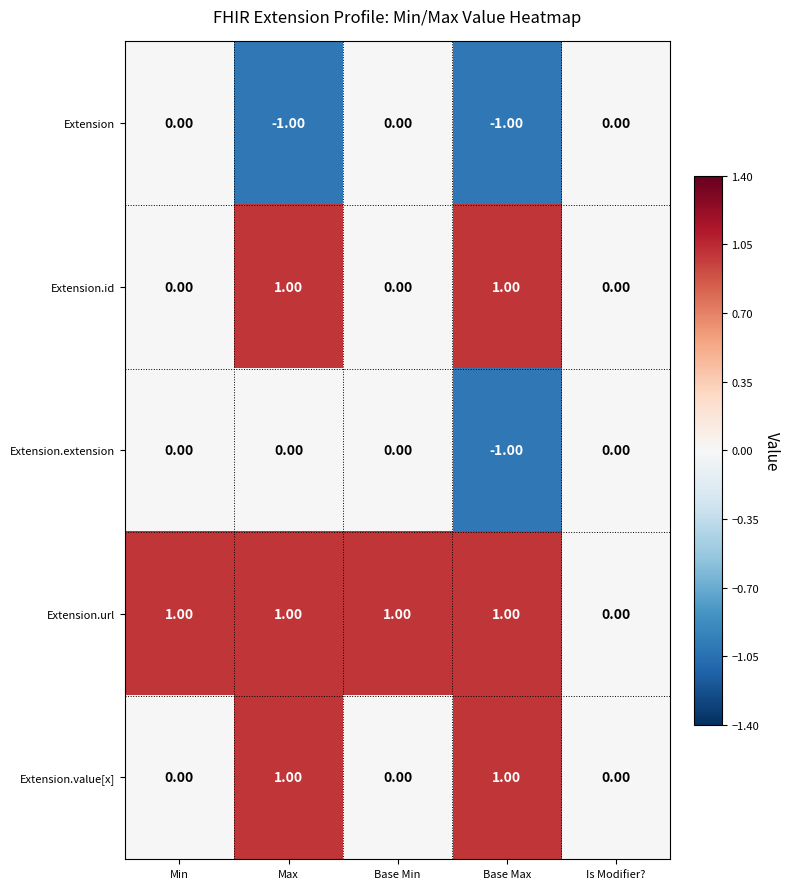

Which category has the lowest value in the Extension.url series?

Is Modifier?